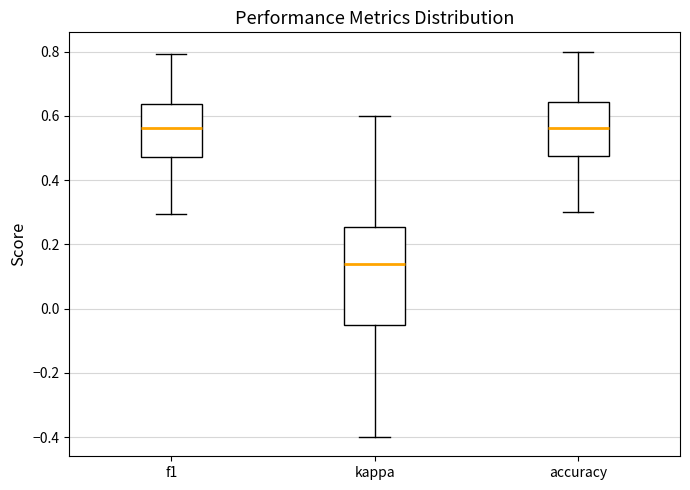

Reading left to right, read every box against the y-axis: the position of its median line, the range the box covers, and the ends of its whiskers. The values are not printed on the chart, so give them approximately, as read against the axis.

f1: median 0.56, box 0.48 to 0.64, whiskers 0.30 to 0.80
kappa: median 0.14, box -0.06 to 0.26, whiskers -0.40 to 0.60
accuracy: median 0.56, box 0.48 to 0.64, whiskers 0.30 to 0.80